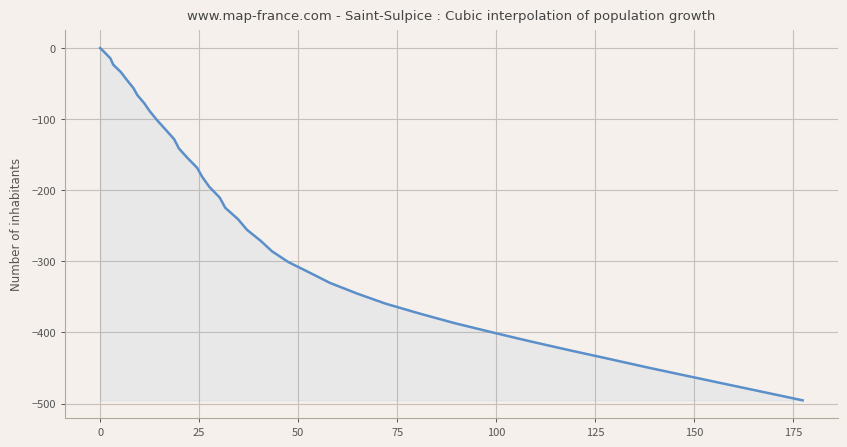

How many values are below zero?

39